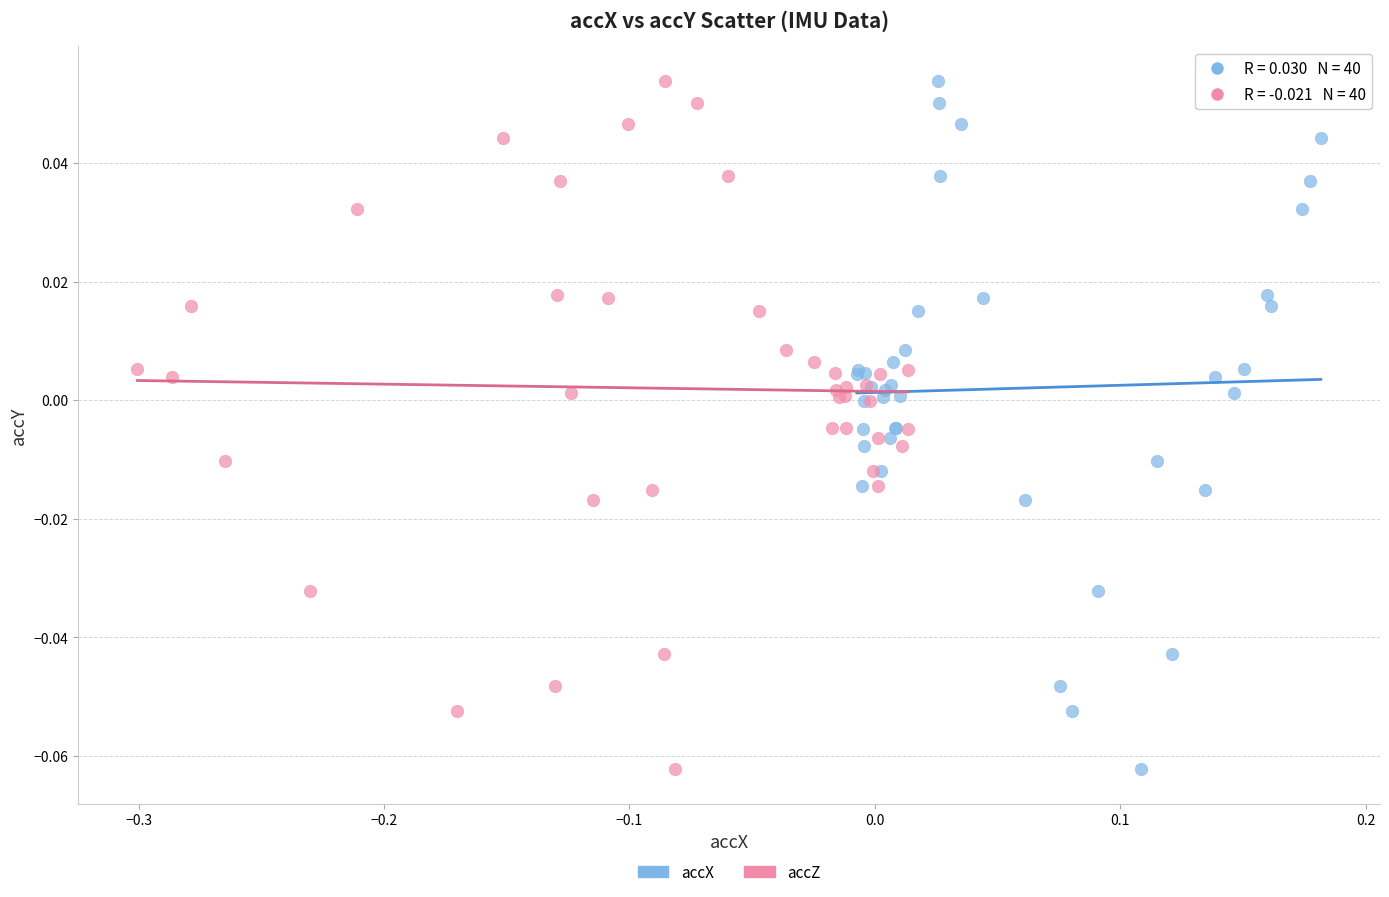

What are all the series names shown in the legend?

accX, accZ